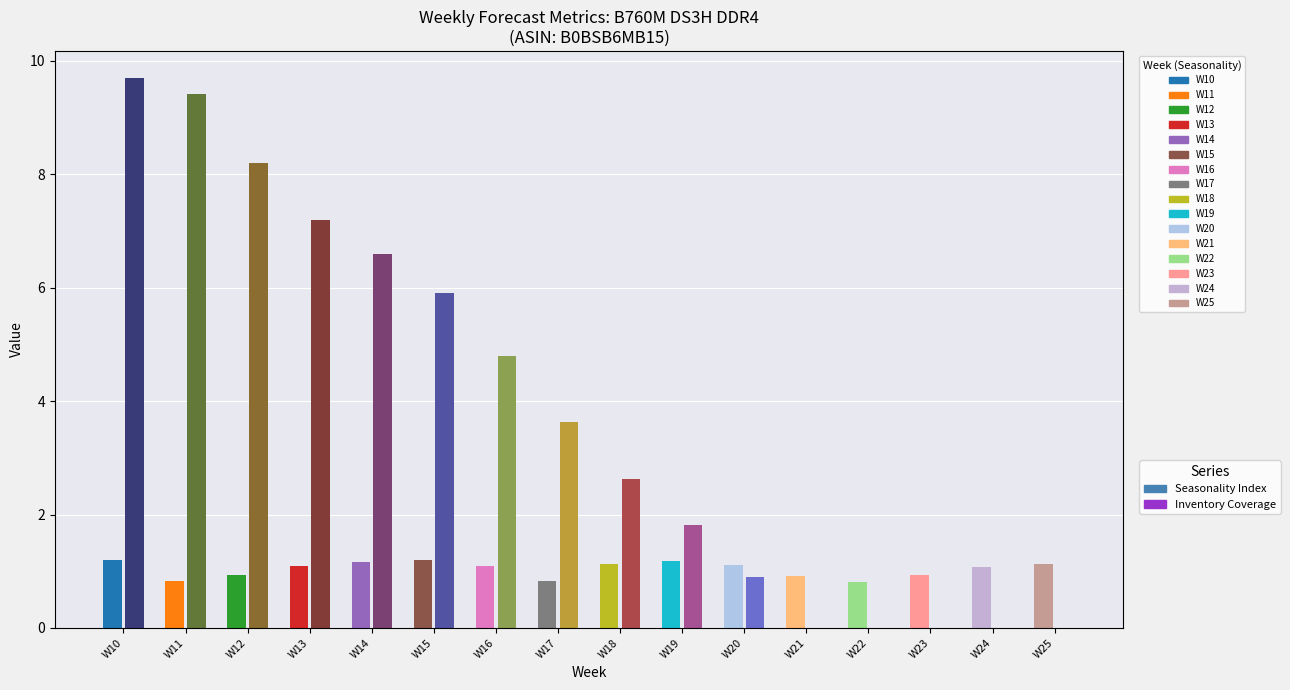

At which category is the sum across all series the highest?

W10